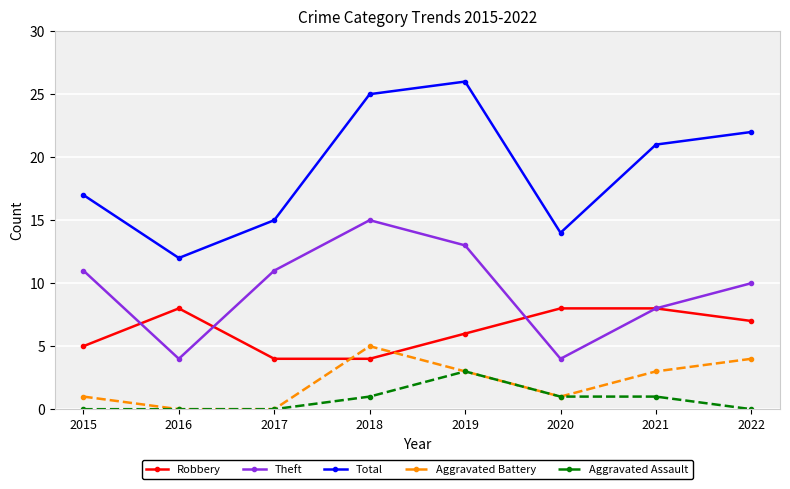

The Total series shows 12 at 2016. True or false?

True